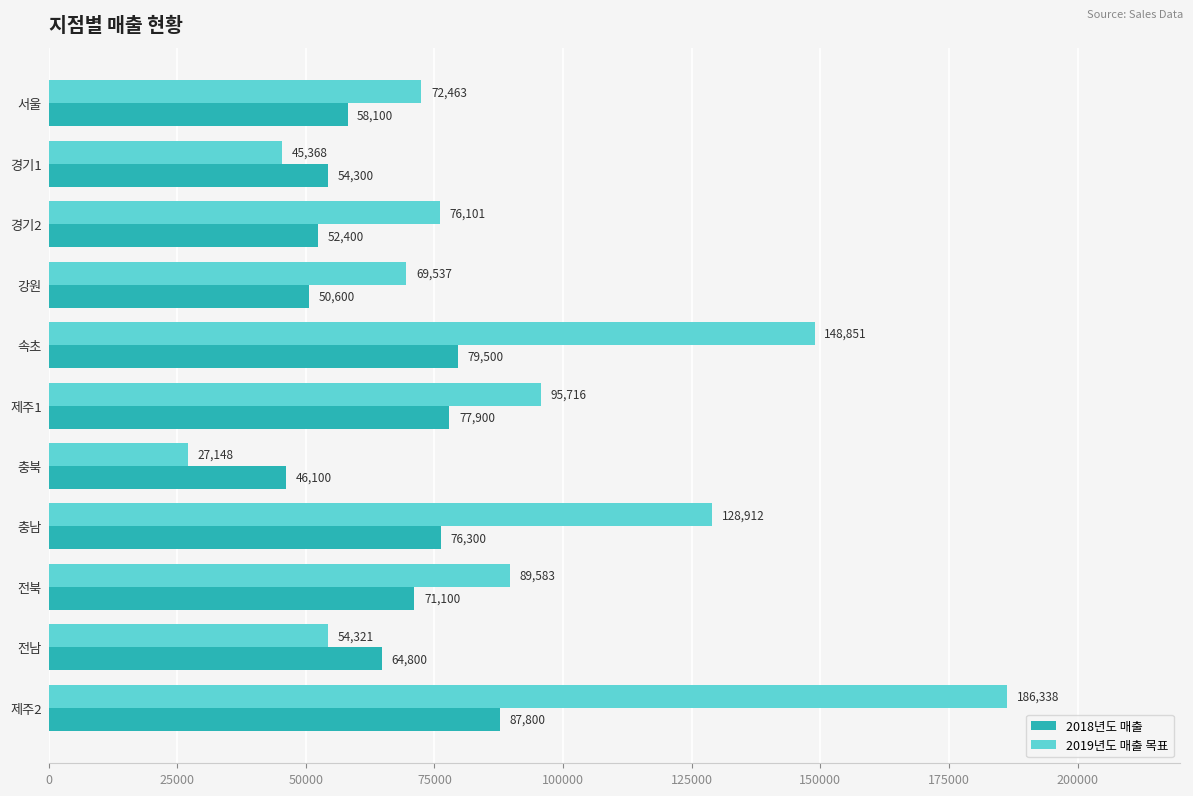

What is the greatest value displayed?

186338.9